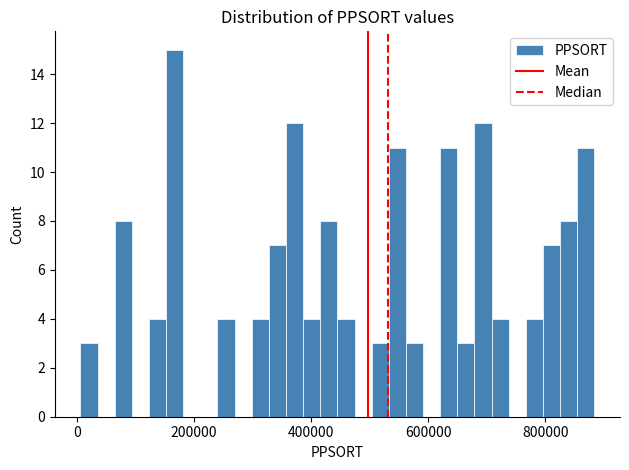

Read against the x-axis, roughly where is the centre of the tallest bar?

160000